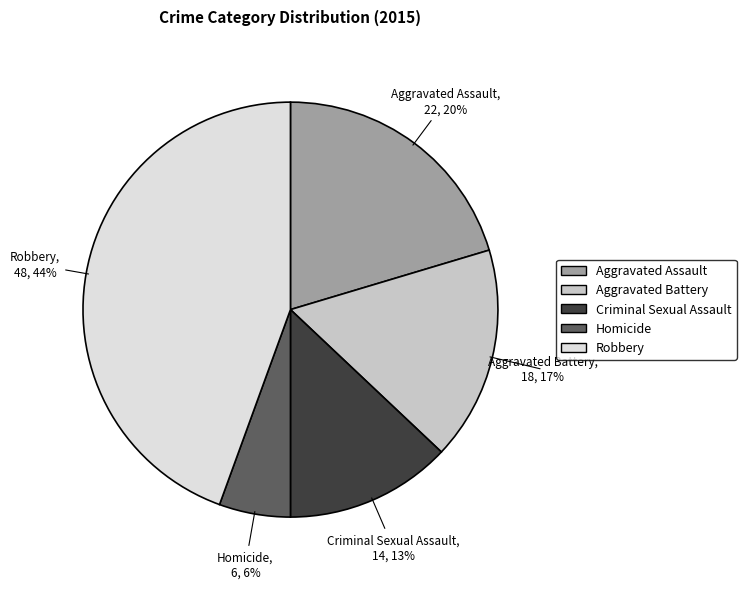

To the nearest percent, what portion does Homicide represent?

6%